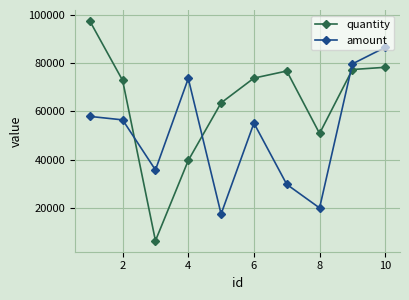

Does the chart have visible grid lines?

Yes